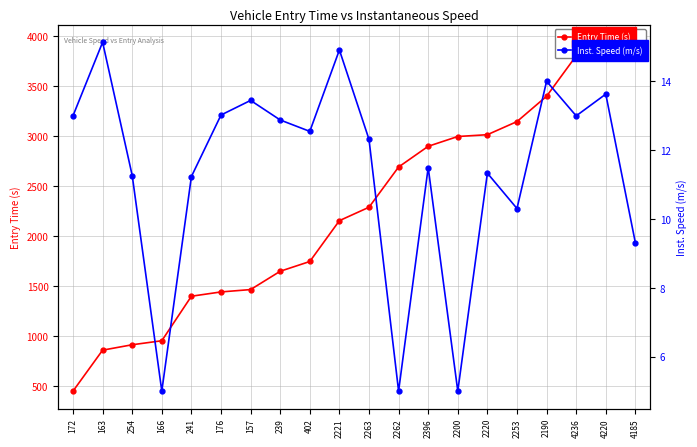

True or false: Entry Time (s) and Inst. Speed (m/s) intersect in this chart.

False